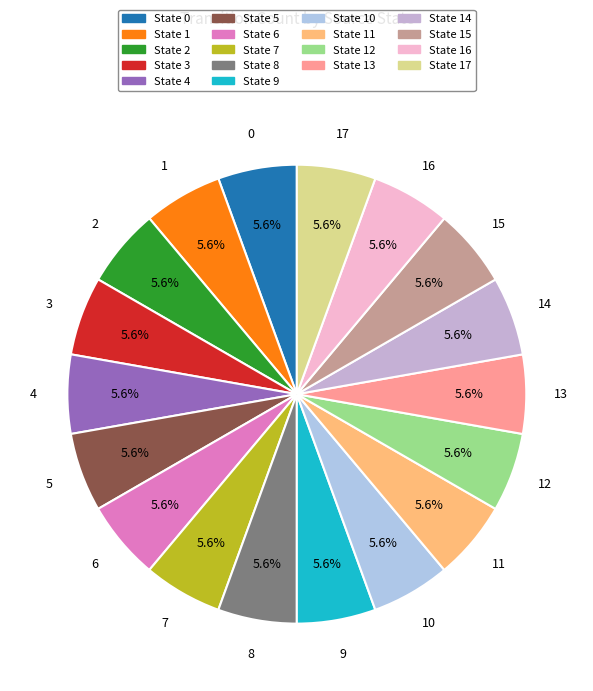

Is there any slice that represents more than half of the pie?

No